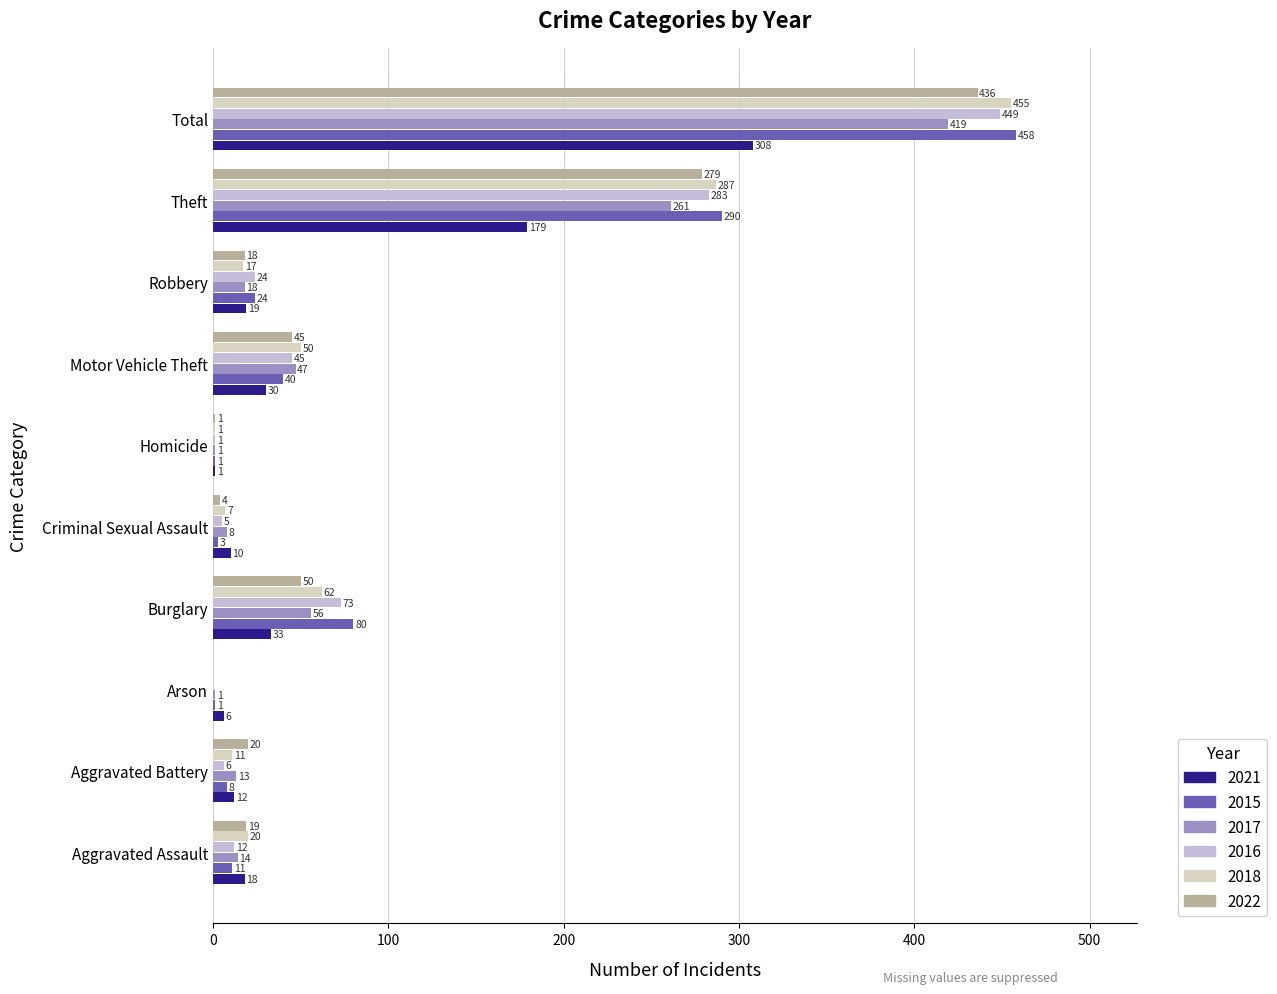

What is the minimum value shown in the chart?

1